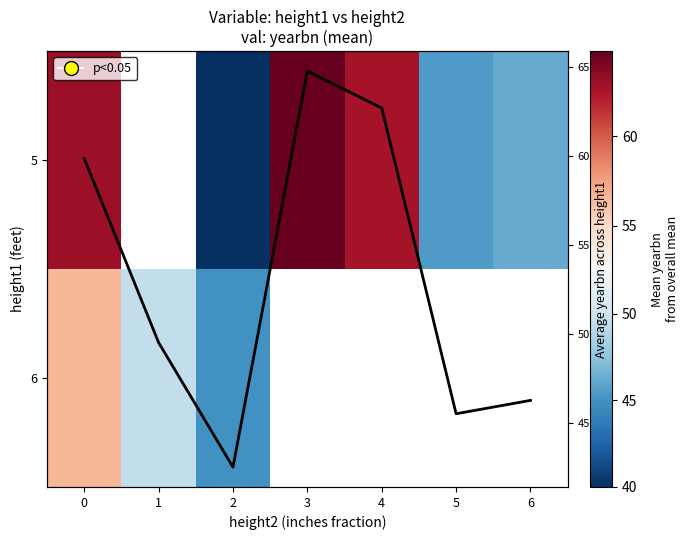

Which series has the largest total across all categories?

Col mean yearbn